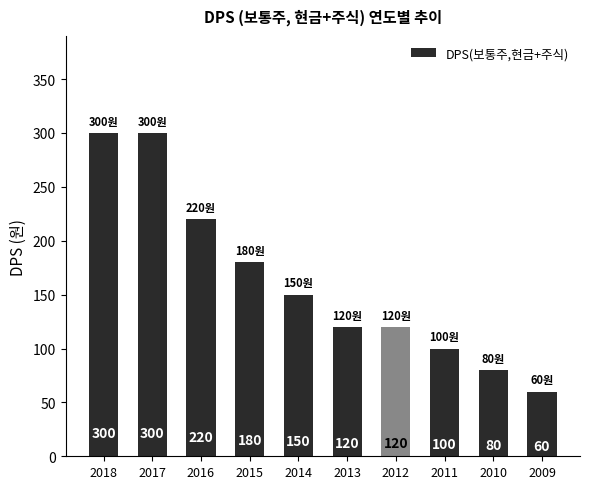

How many values are below 150?

5